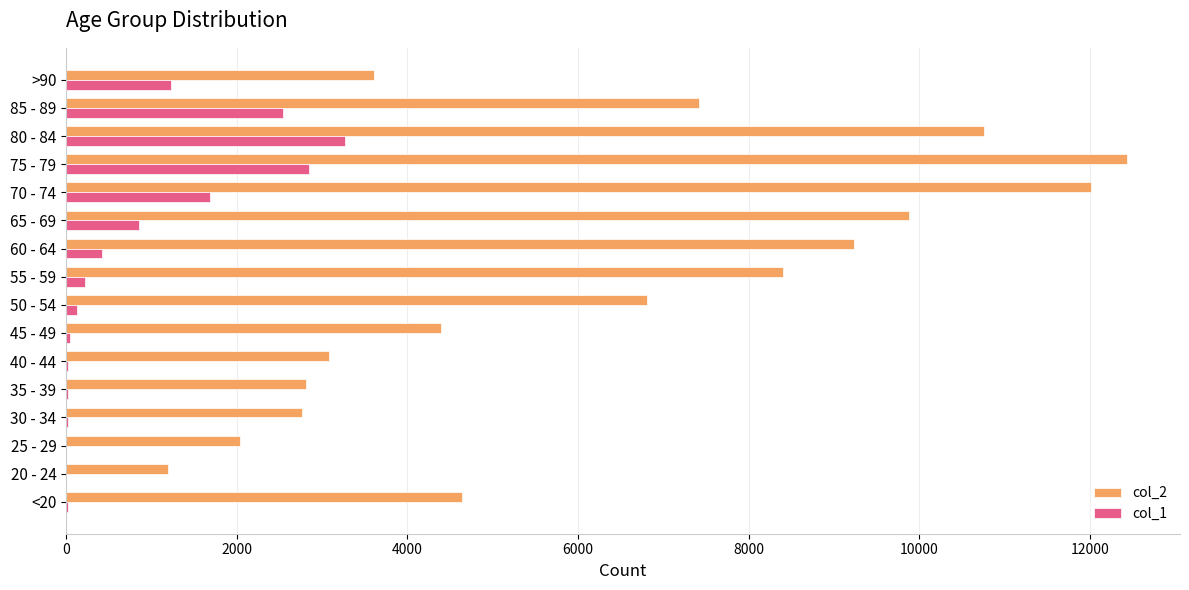

What is the maximum value for col_1?

3273